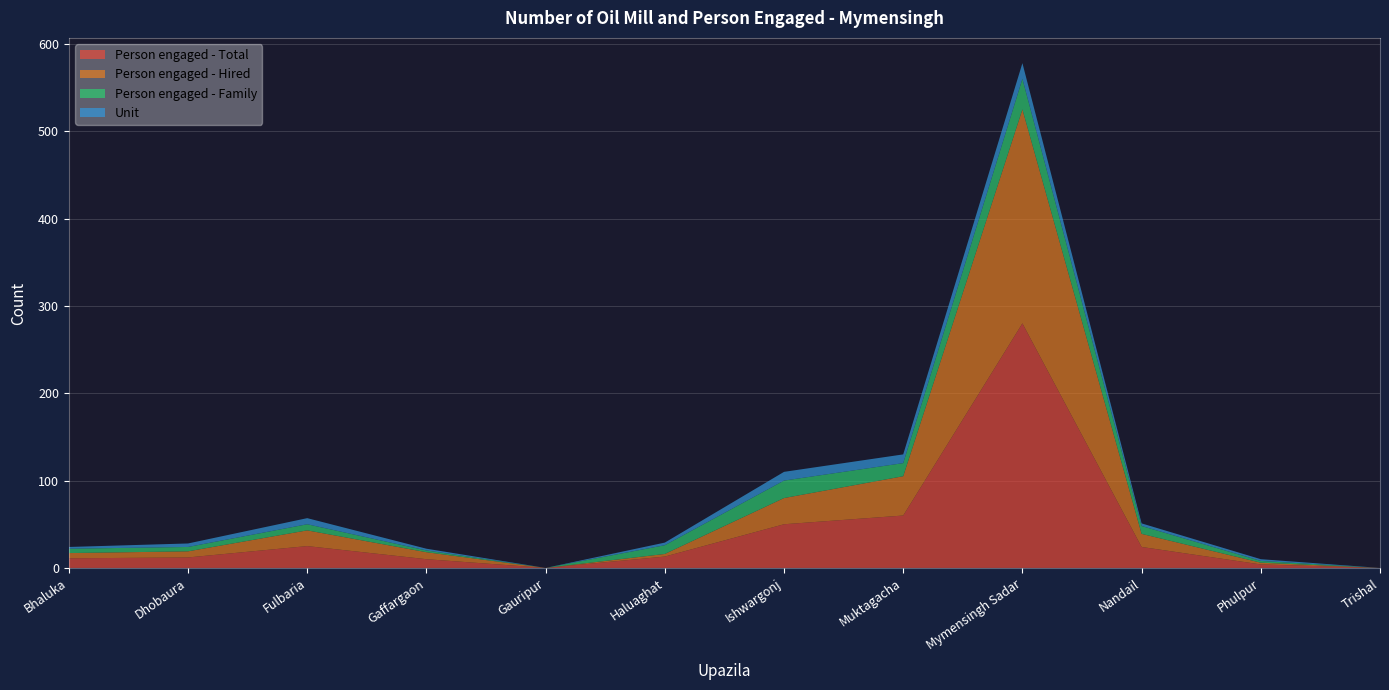

Reading right to left, list all the values displayed in this chart.

Person engaged - Total: 0	4	24	280	60	50	13	0	10	25	12	11
Person engaged - Hired: 0	2	15	245	45	30	3	0	8	18	7	6
Person engaged - Family: 0	2	9	35	15	20	10	0	2	7	5	5
Unit: 0	2	3	18	10	10	3	0	2	7	4	2